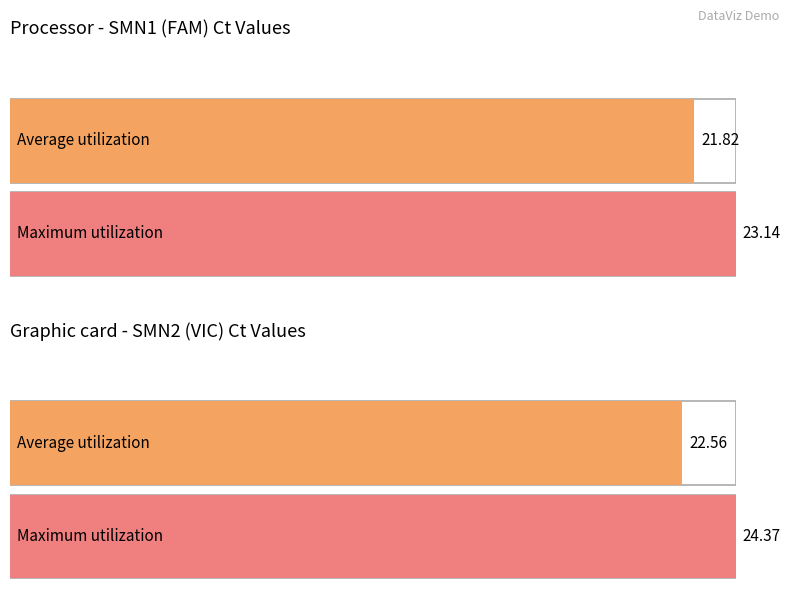

Which series has the widest spread of values?

SMN2 (VIC)